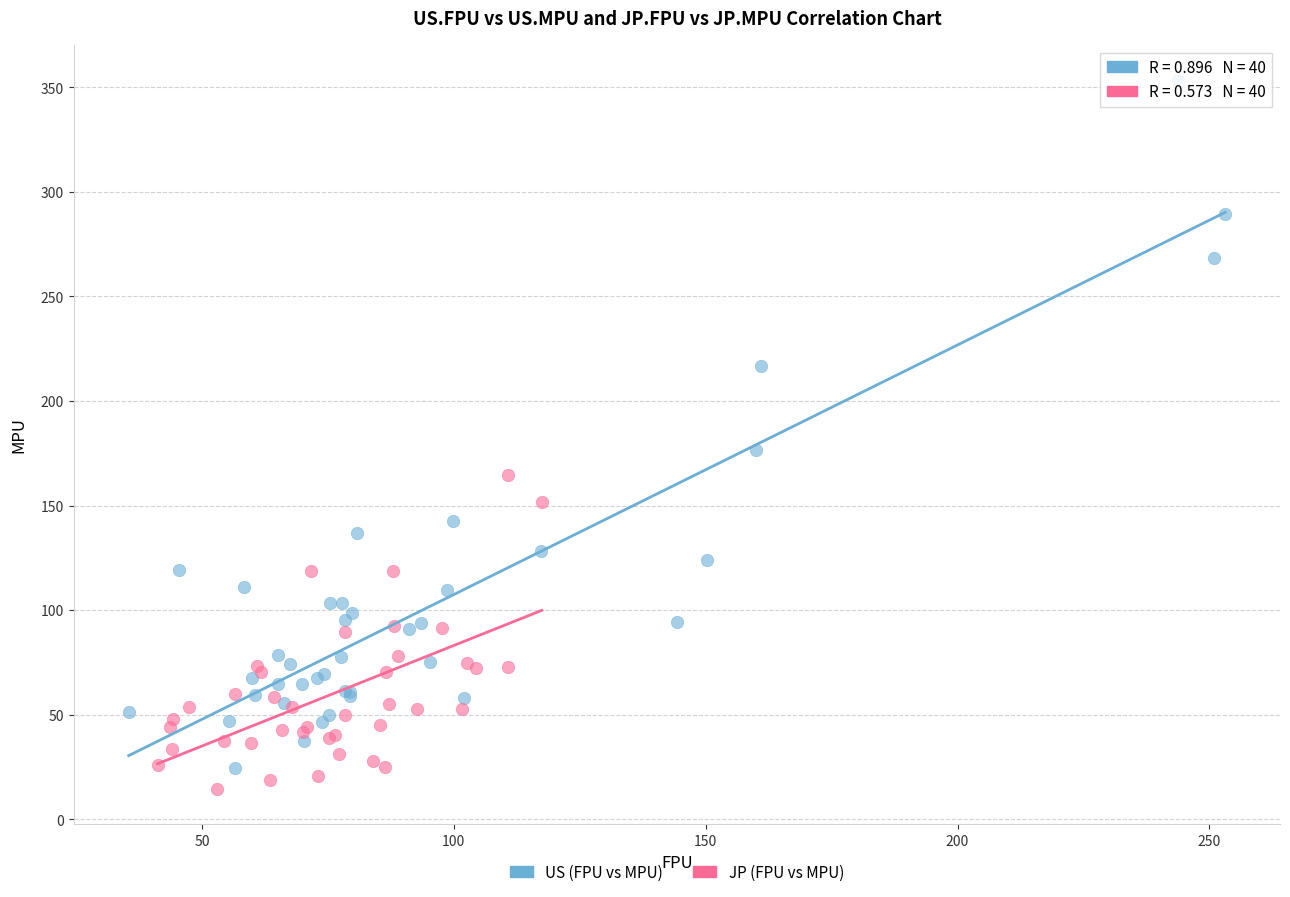

Which series reaches the maximum Y coordinate?

US (FPU vs MPU)